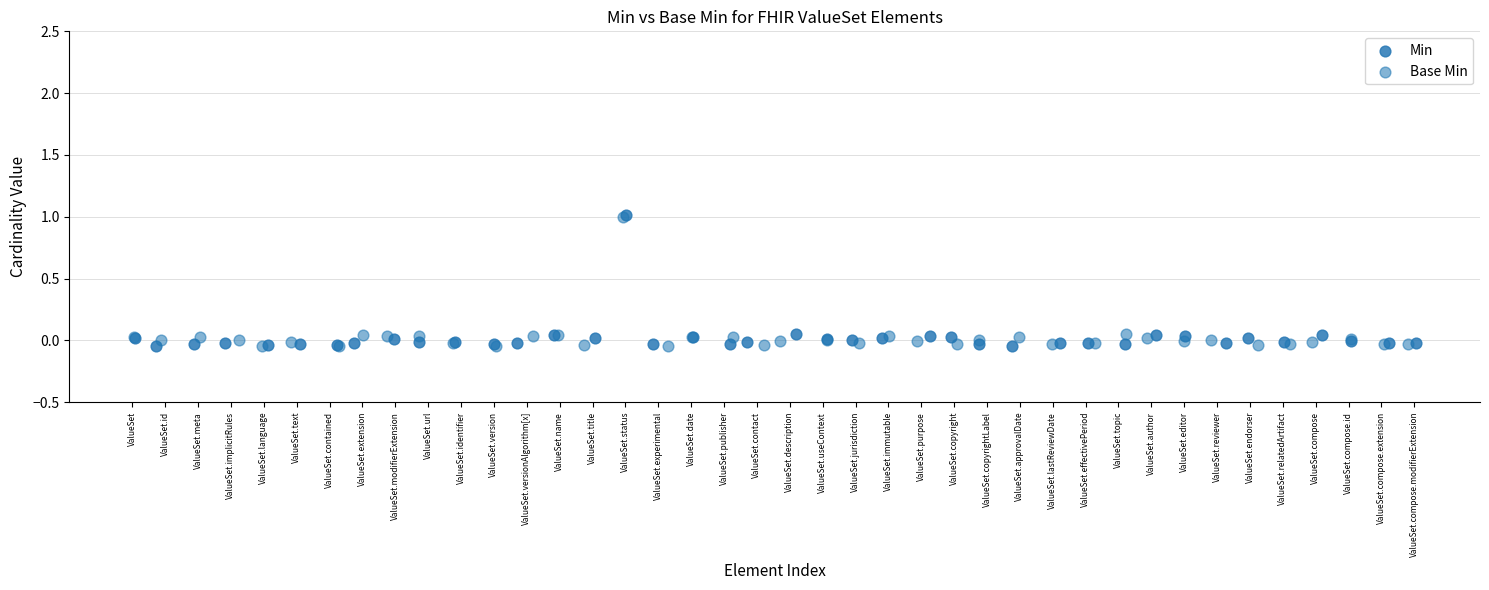

What are all the series names shown in the legend?

Min, Base Min